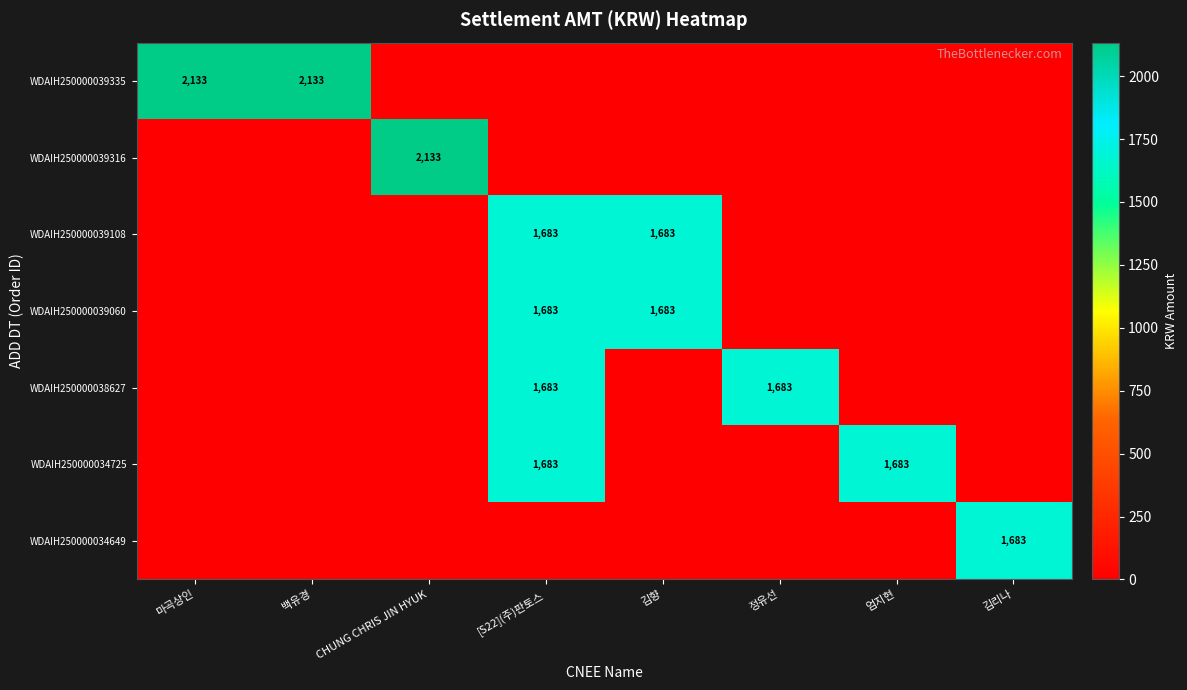

What is the spread (max minus min) of values at 마곡상인?

2133